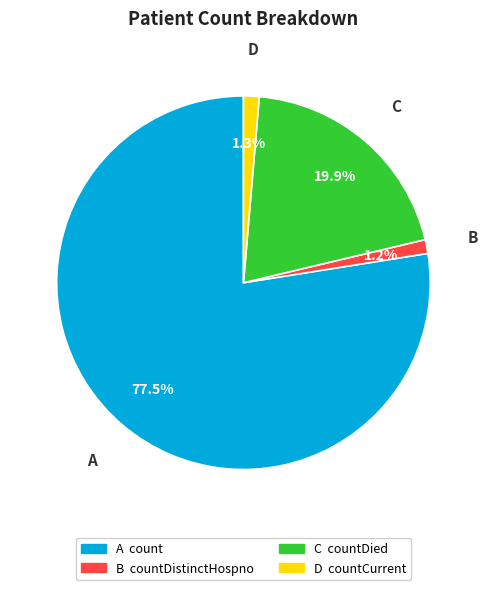

Is there any slice that represents more than half of the pie?

Yes